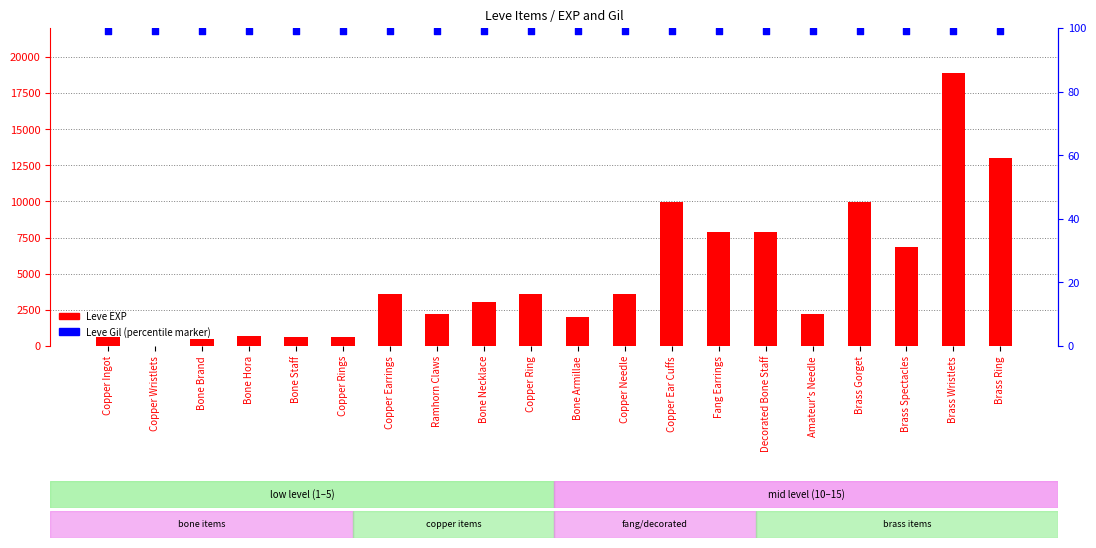

Which series reaches the minimum Y coordinate?

Leve EXP